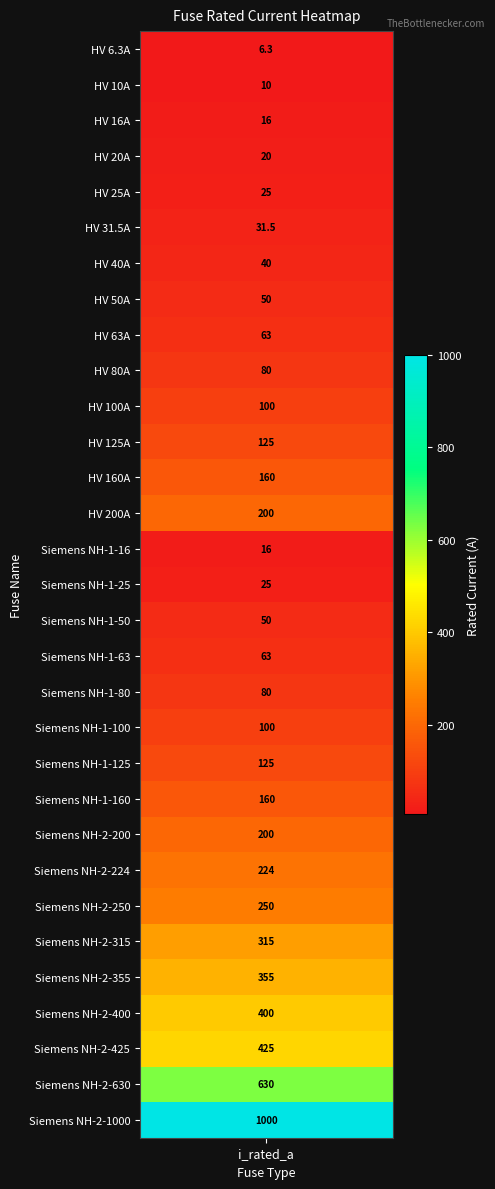

The value at Siemens NH-2-200 is 200.0. True or false?

True